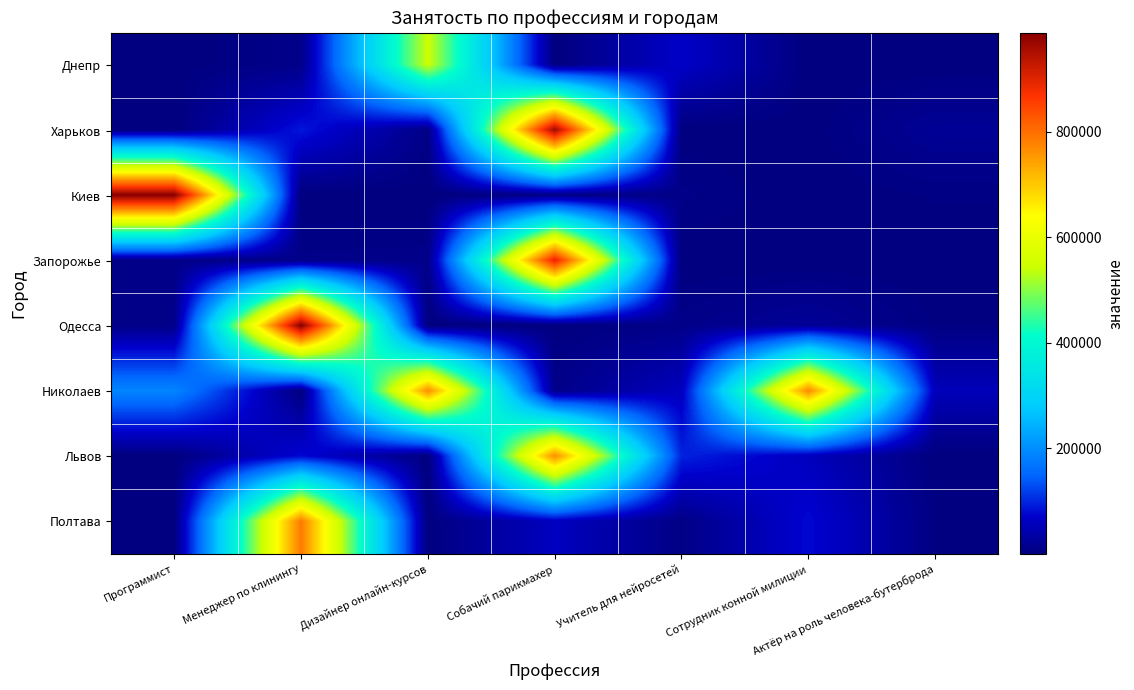

At how many categories does at least one series exceed 899006?

3